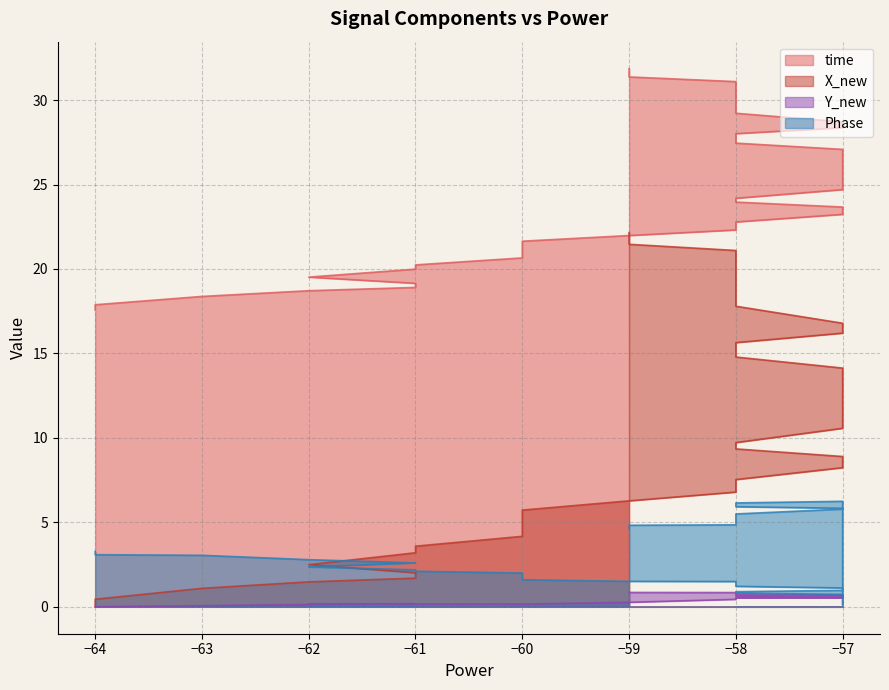

What is the value of the X_new point at the 19th from the left?

8.9